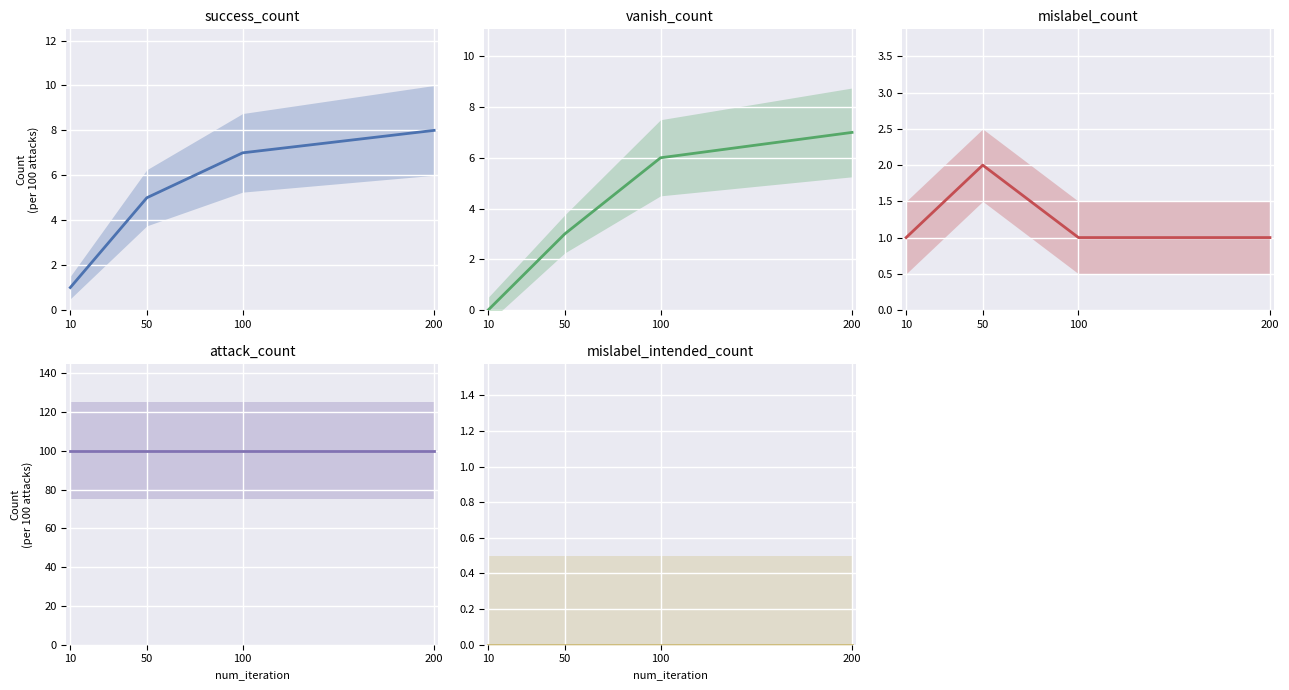

Rank the categories by success_count value from highest to lowest.

200, 100, 50, 10